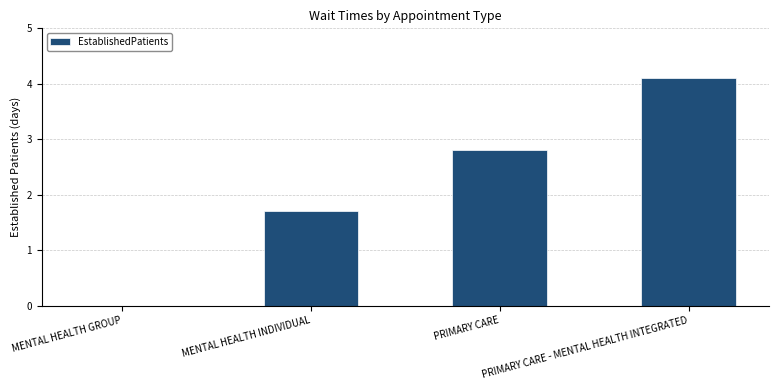

True or false: the data shows 4.1 at PRIMARY CARE - MENTAL HEALTH INTEGRATED.

True